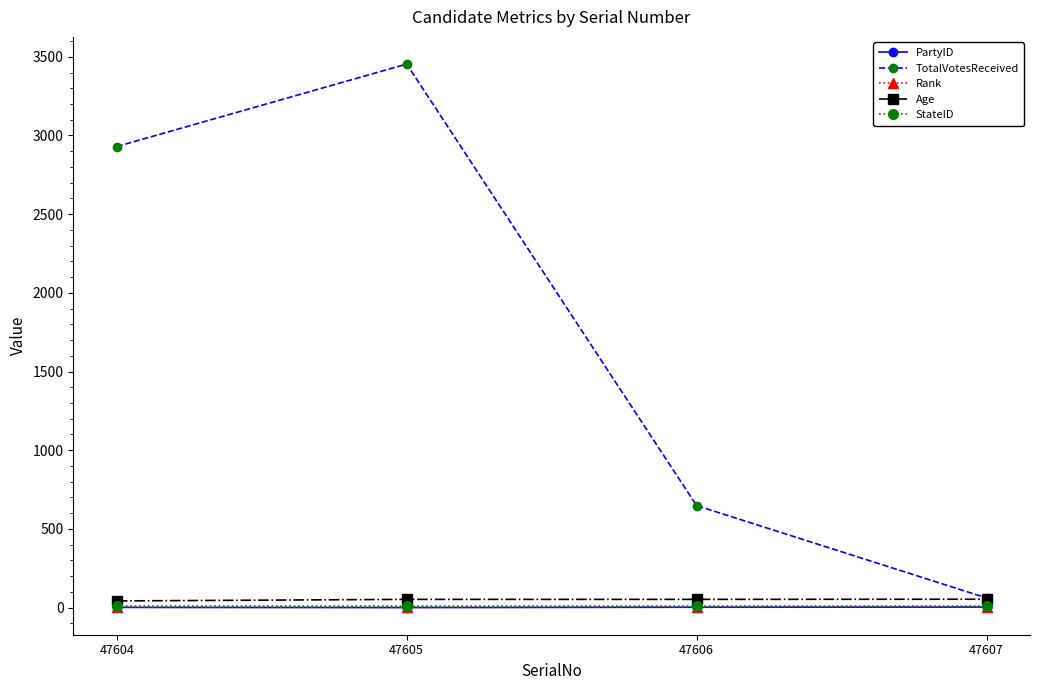

True or false: PartyID and Age intersect in this chart.

False